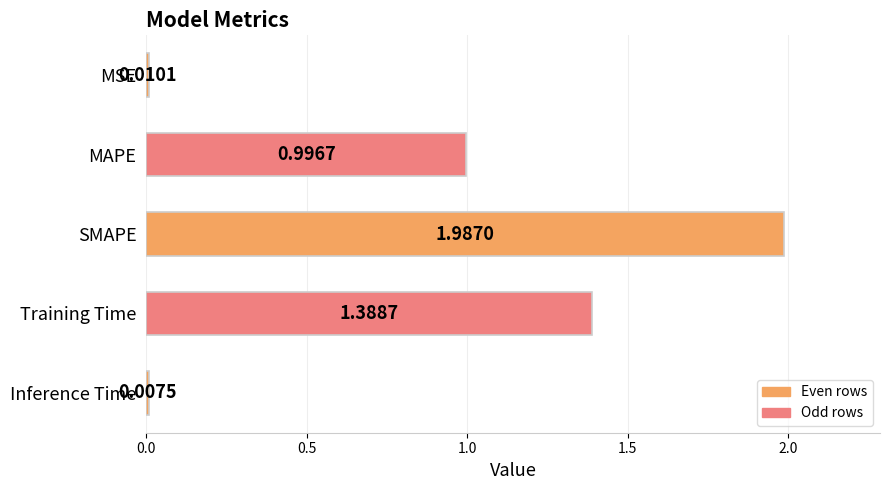

At which label is the value closest to 0?

Inference Time